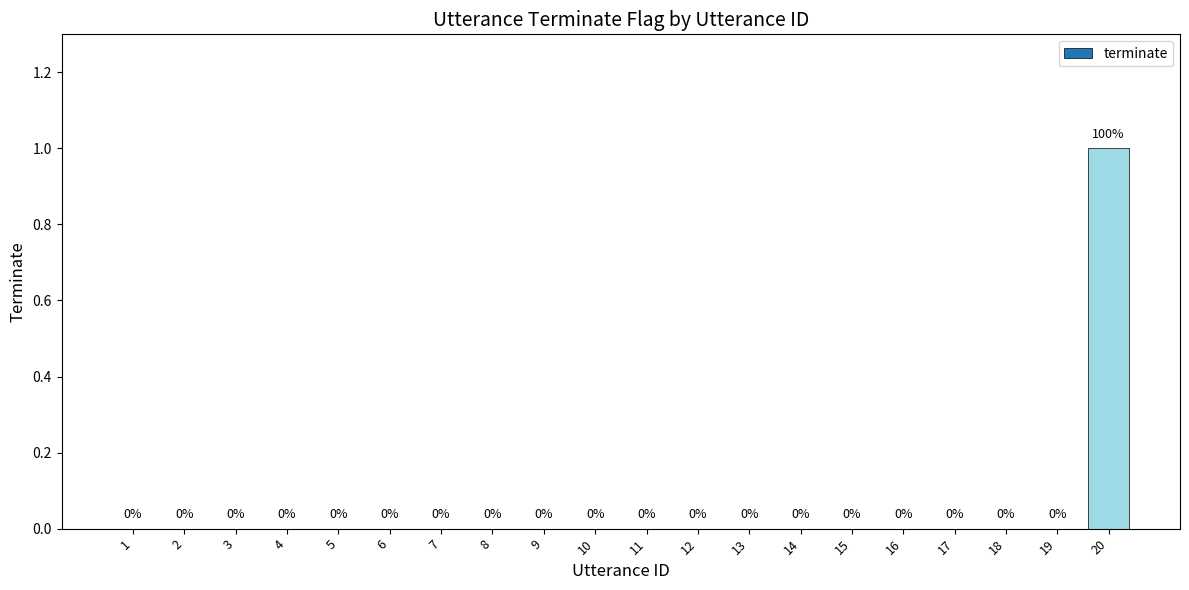

Which label corresponds to the largest value in the chart?

20